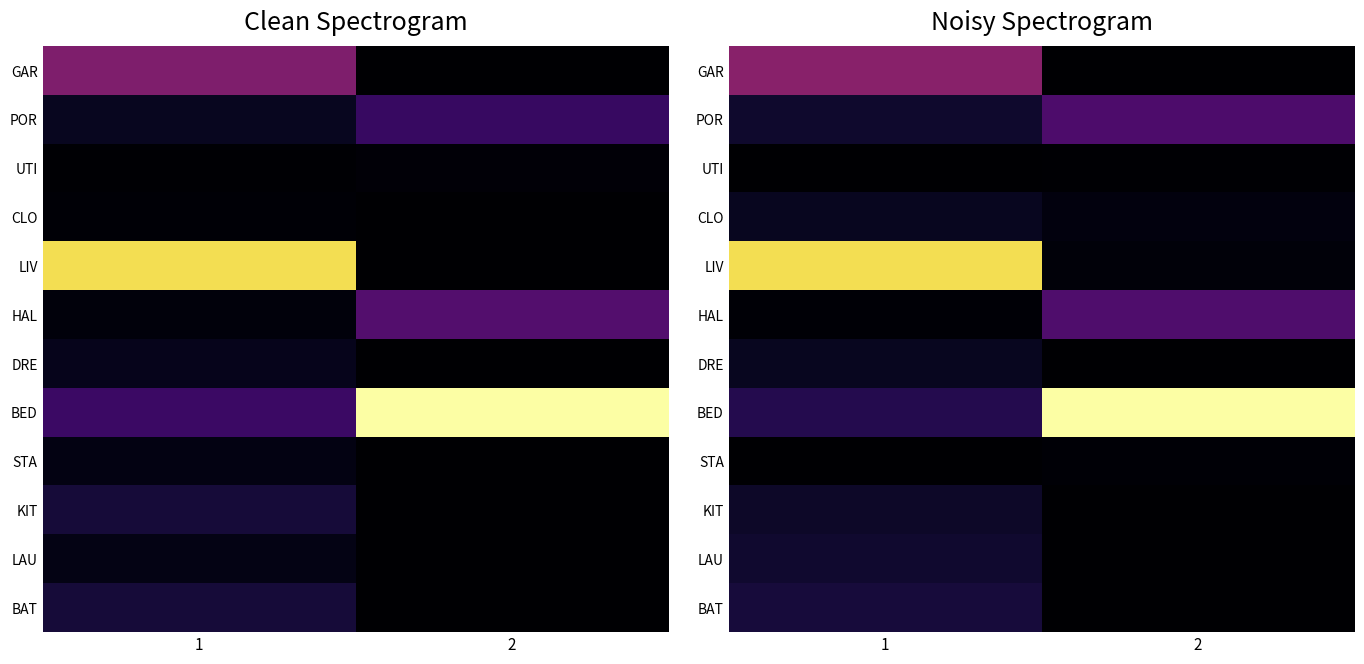

Which series has the largest total across all categories?

BED